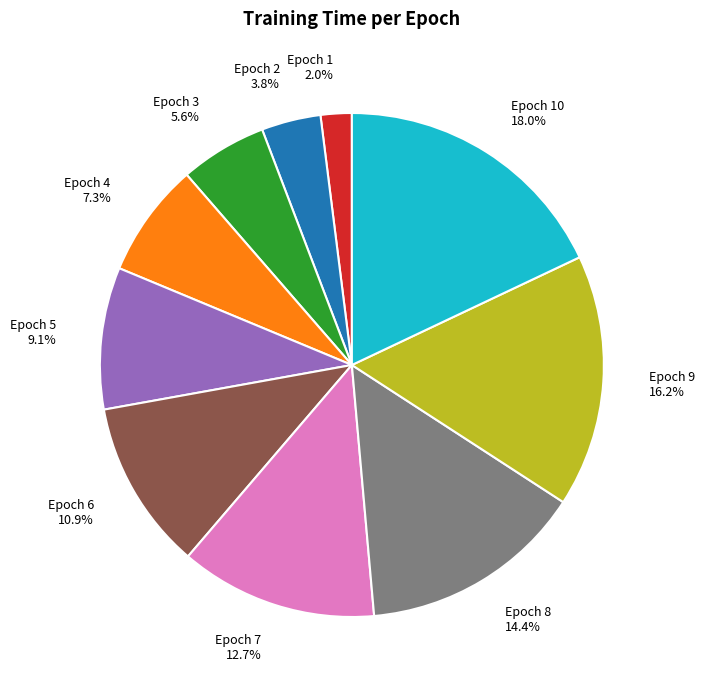

Does any single category account for the majority?

No